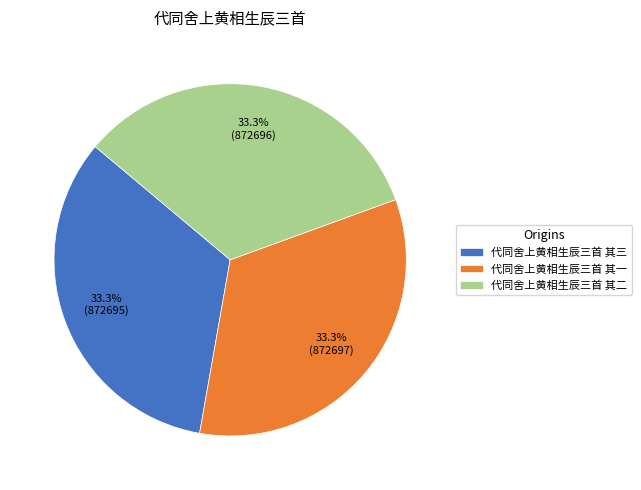

Is it true that 代同舍上黄相生辰三首 其三 is 33% of the pie?

True